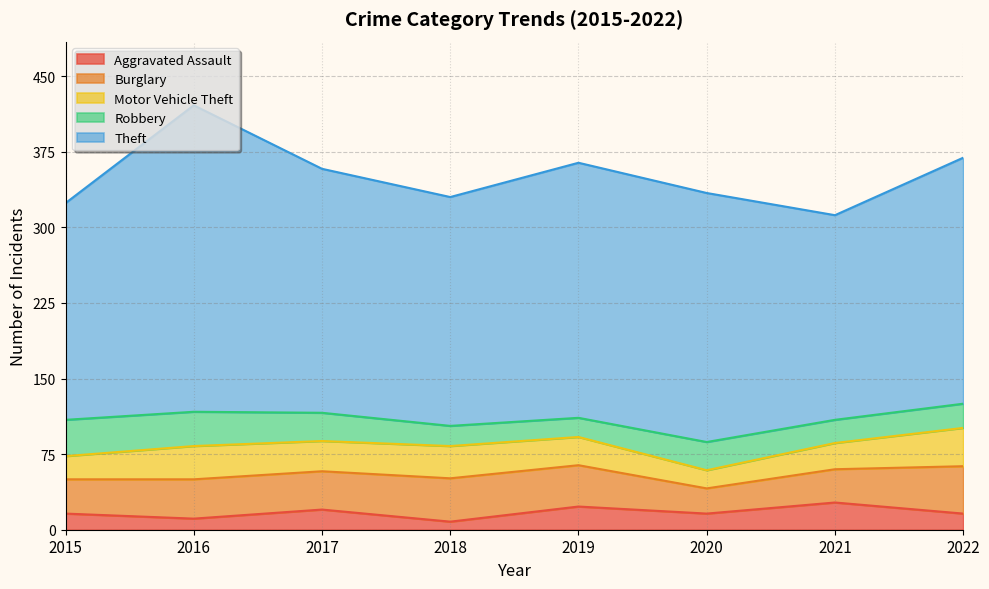

What are all the series names shown in the legend?

Aggravated Assault, Burglary, Motor Vehicle Theft, Robbery, Theft